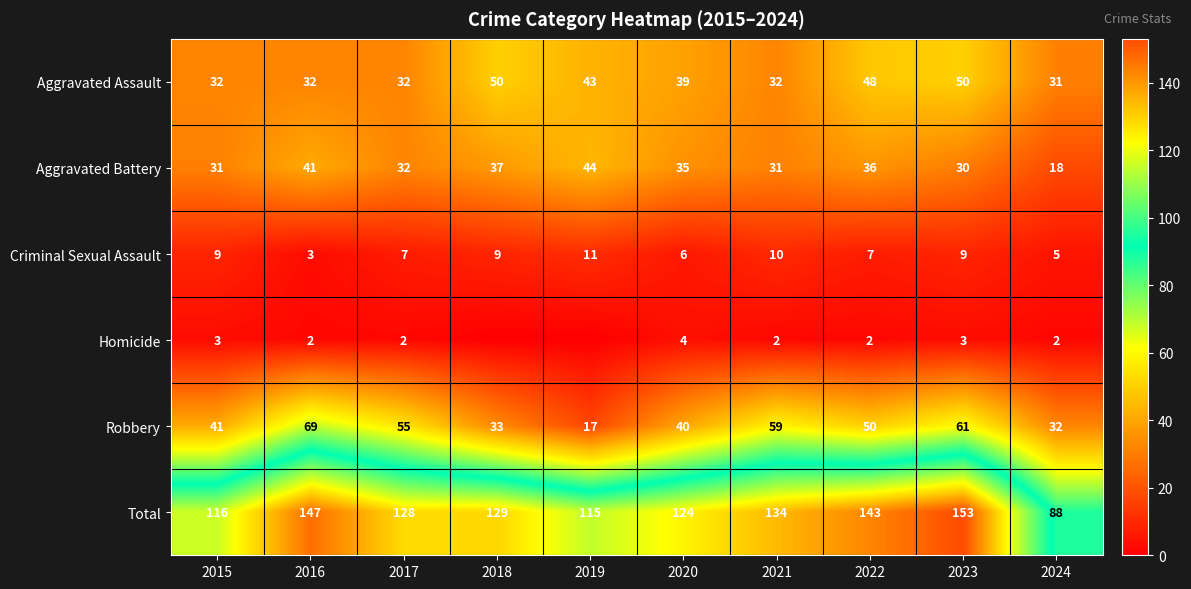

What is the maximum value shown in the chart?

153